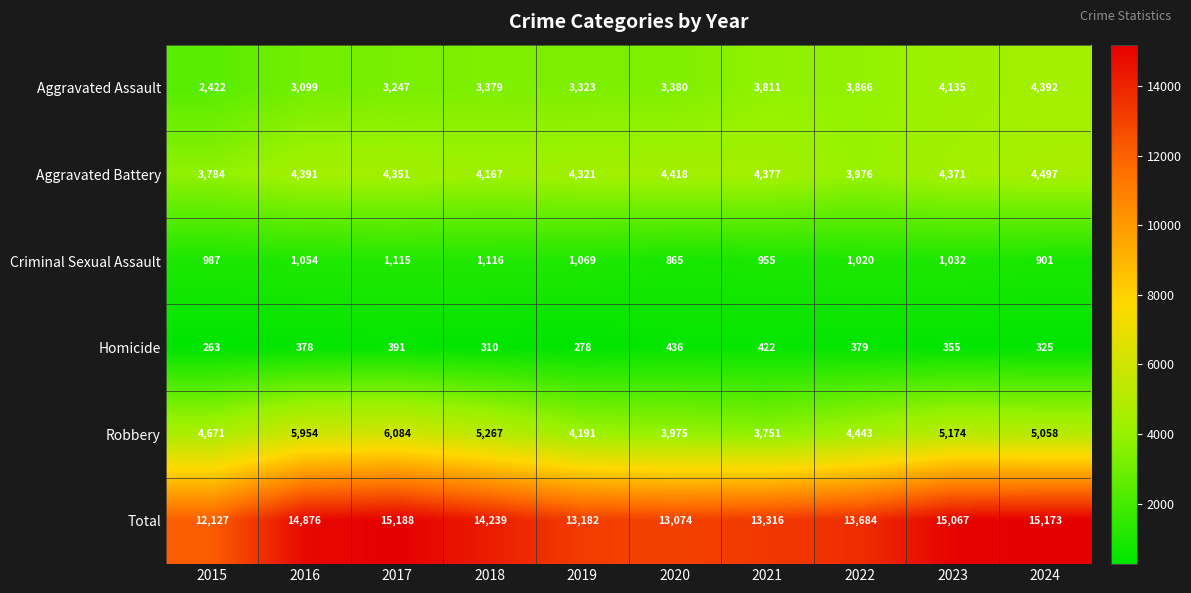

Is the value of Aggravated Battery at 2024 greater than the value of Criminal Sexual Assault at 2016?

Yes